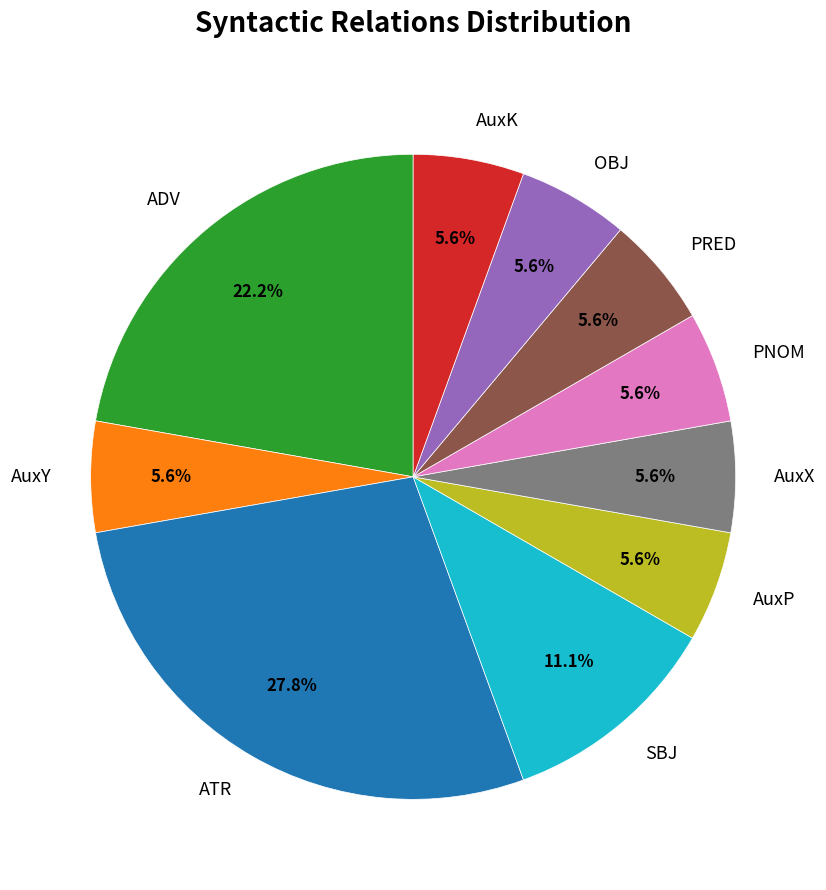

What is the total percentage of OBJ and SBJ?

16.7%